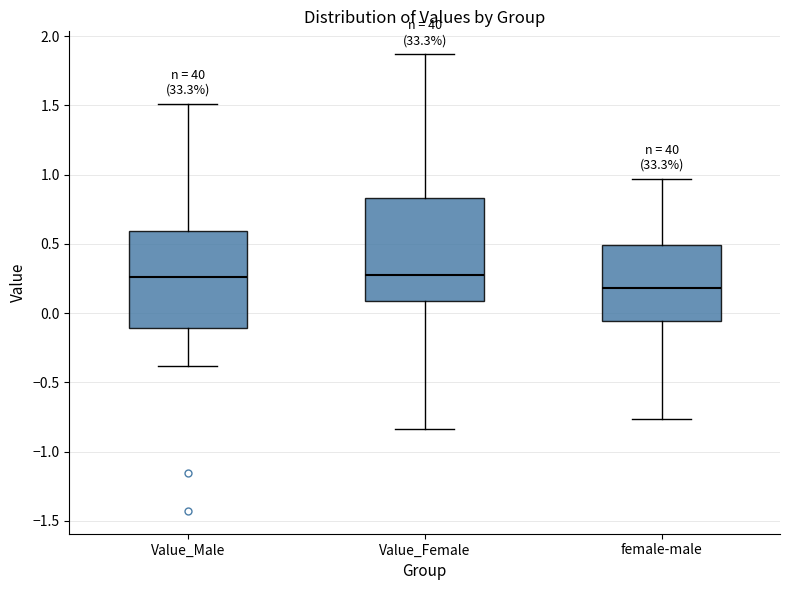

Reading left to right, transcribe this box plot: for each box, give where its median line is, the range the box spans, and where its two whiskers end, as read against the y-axis. The values are not printed on the chart, so give them approximately, as read against the axis.

Value_Male: median 0.25, box -0.10 to 0.60, whiskers -0.40 to 1.50
Value_Female: median 0.25, box 0.10 to 0.85, whiskers -0.85 to 1.85
female-male: median 0.20, box -0.05 to 0.50, whiskers -0.75 to 0.95